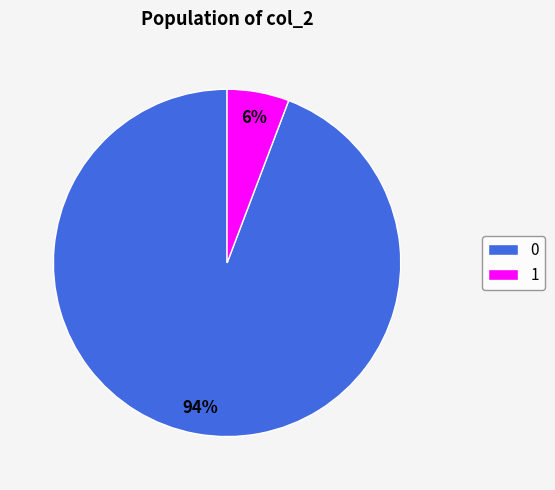

To the nearest percent, what is the average slice percentage?

50%